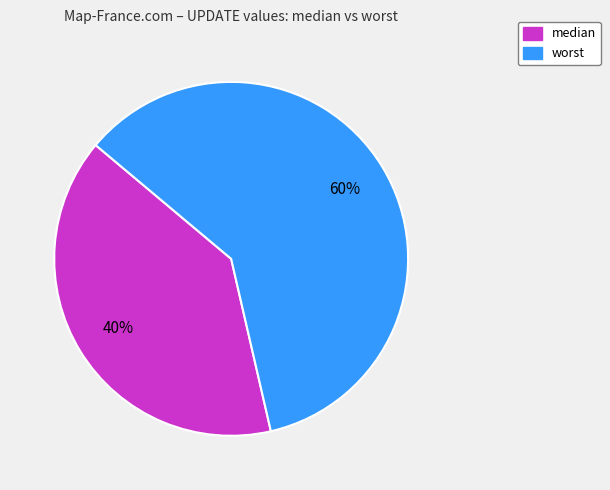

What is the ratio of the value at worst to the value at median?

1.5